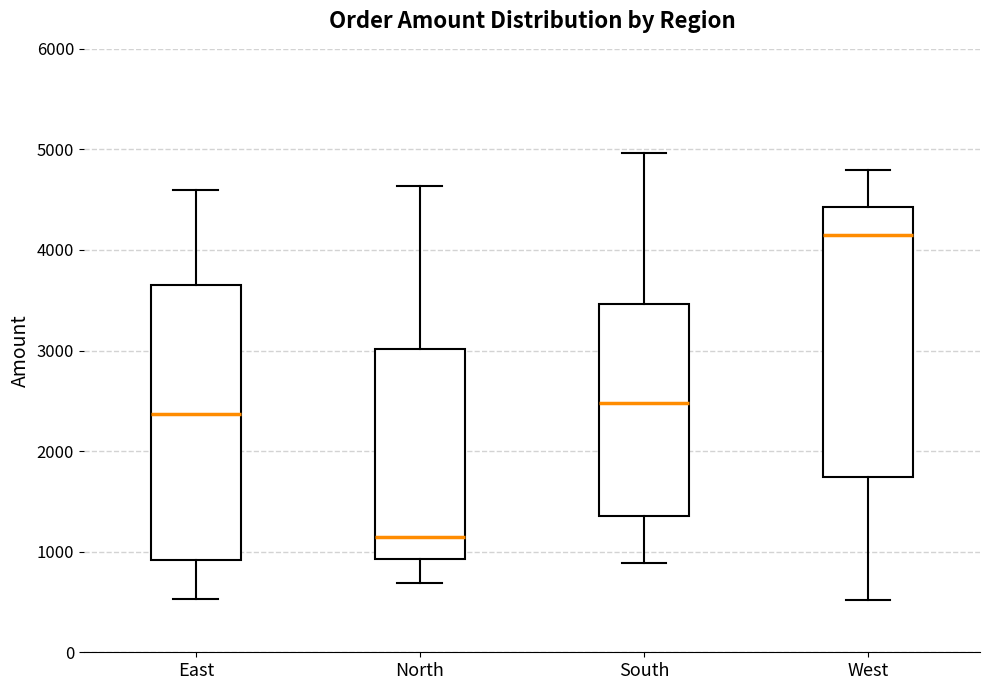

Reading left to right, read every box against the y-axis: the position of its median line, the range the box covers, and the ends of its whiskers. The values are not printed on the chart, so give them approximately, as read against the axis.

East: median 2400, box 900 to 3700, whiskers 500 to 4600
North: median 1100, box 900 to 3000, whiskers 700 to 4600
South: median 2500, box 1400 to 3500, whiskers 900 to 5000
West: median 4100, box 1700 to 4400, whiskers 500 to 4800